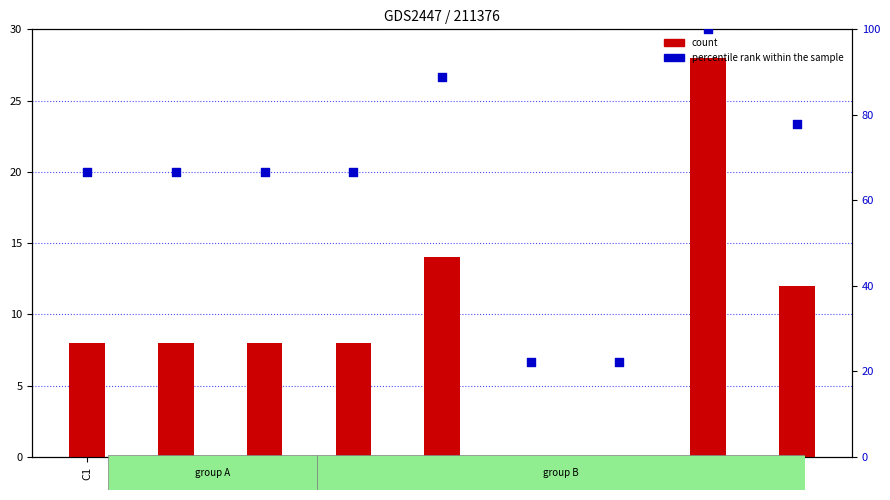

Which series contains the highest Y value?

percentile rank within the sample